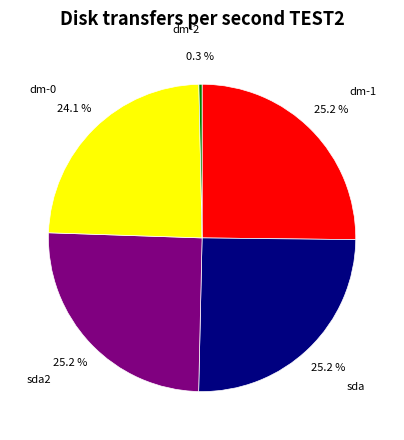

Is there any slice that represents more than half of the pie?

No